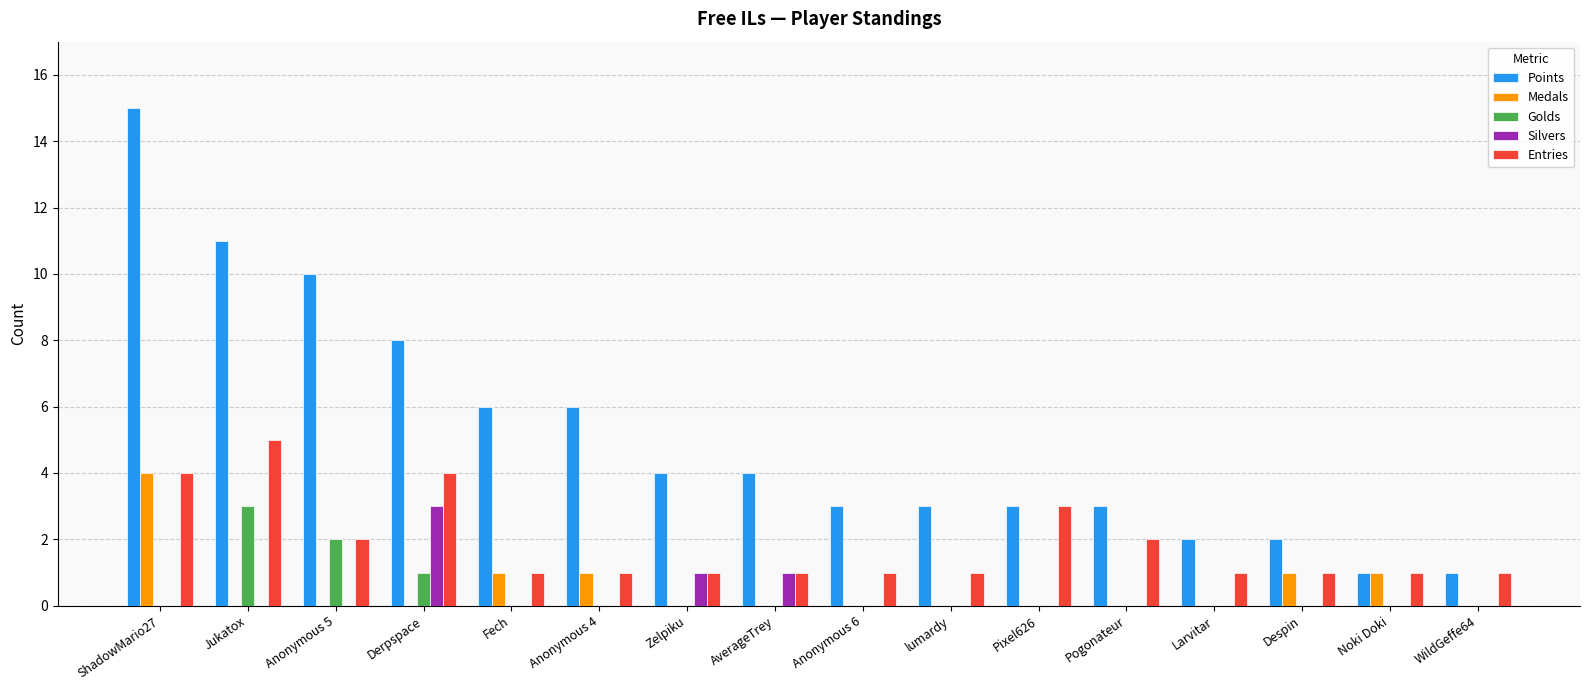

Is it true that Medals equals 0 at Jukatox?

True